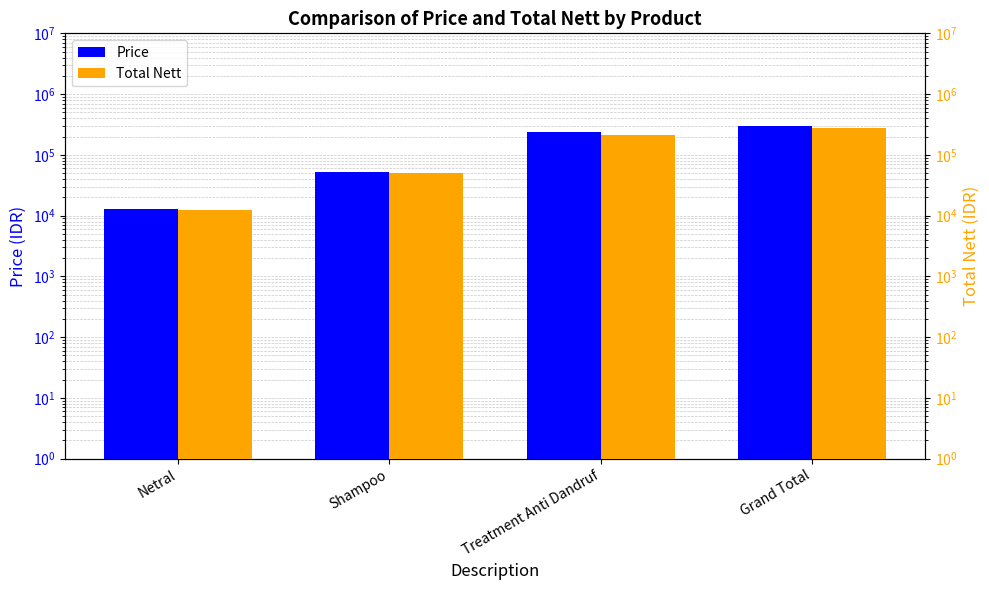

What position from the left is Netral?

1